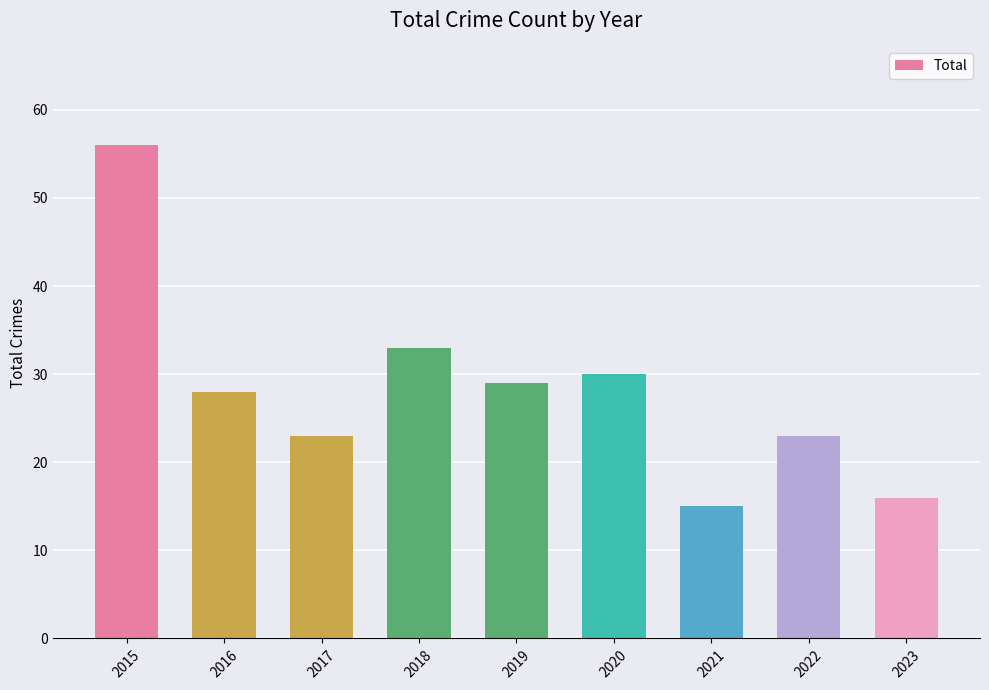

What is the value of the 1st bar from the left?

56